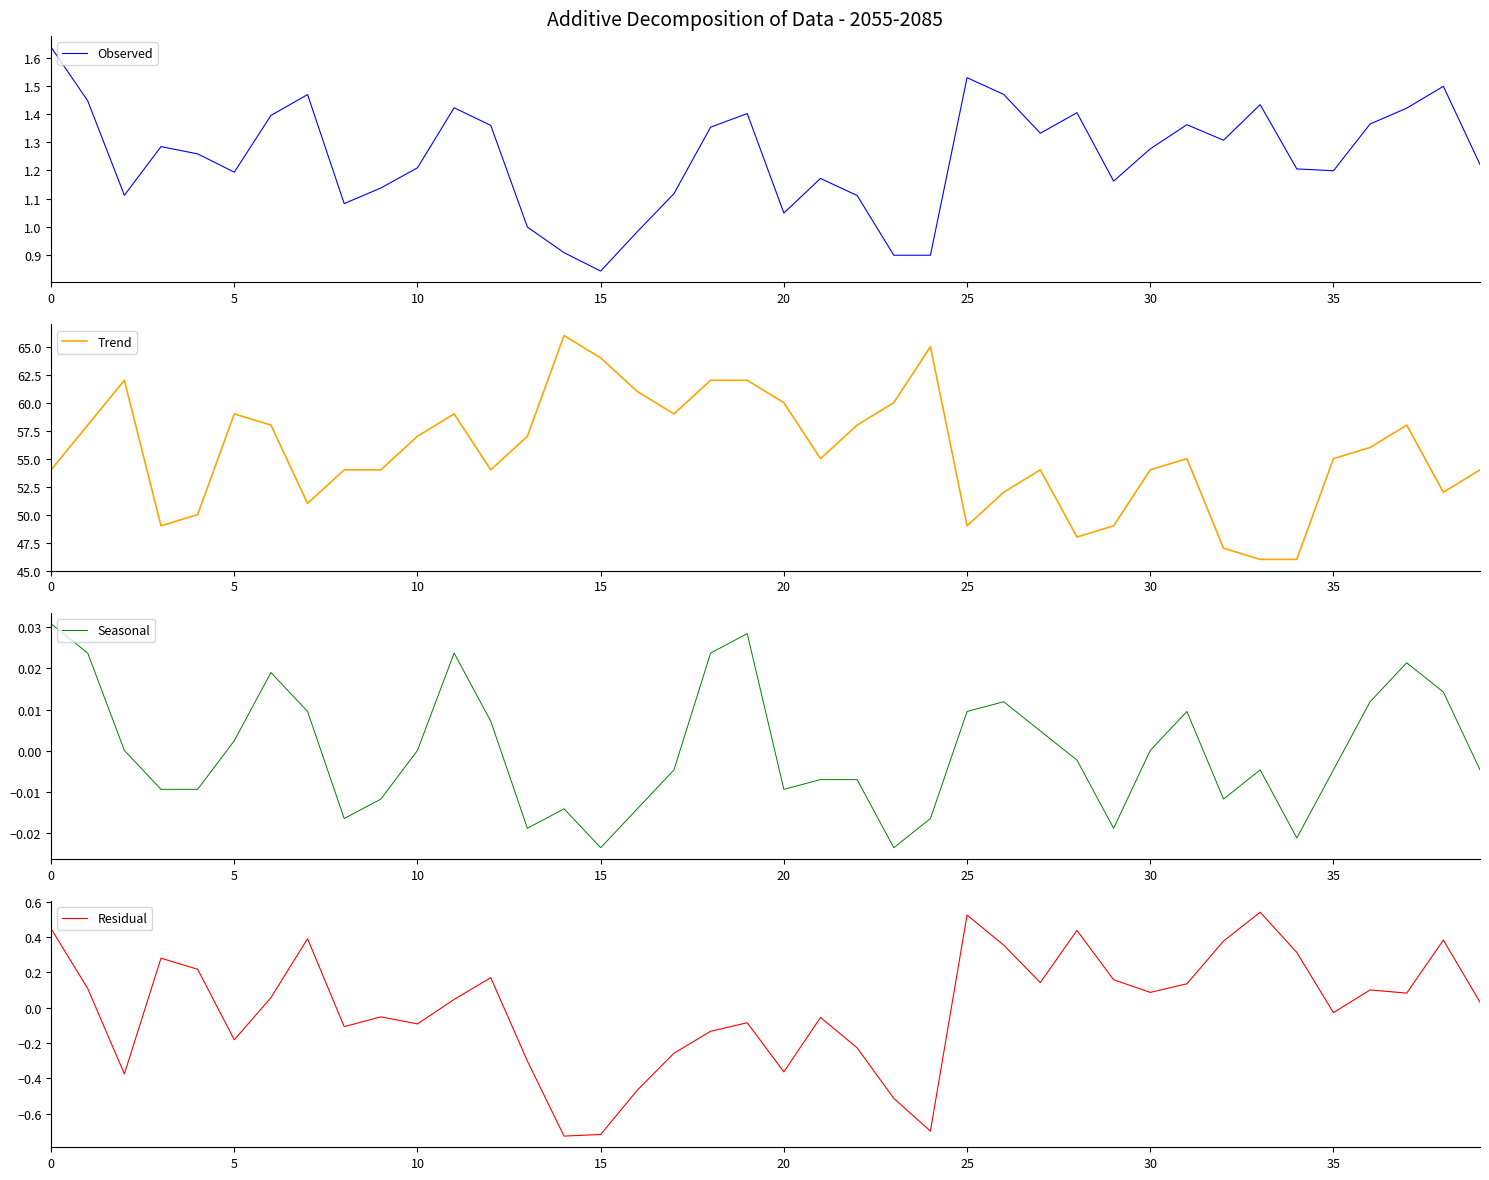

How many negative values does the Seasonal series have?

21